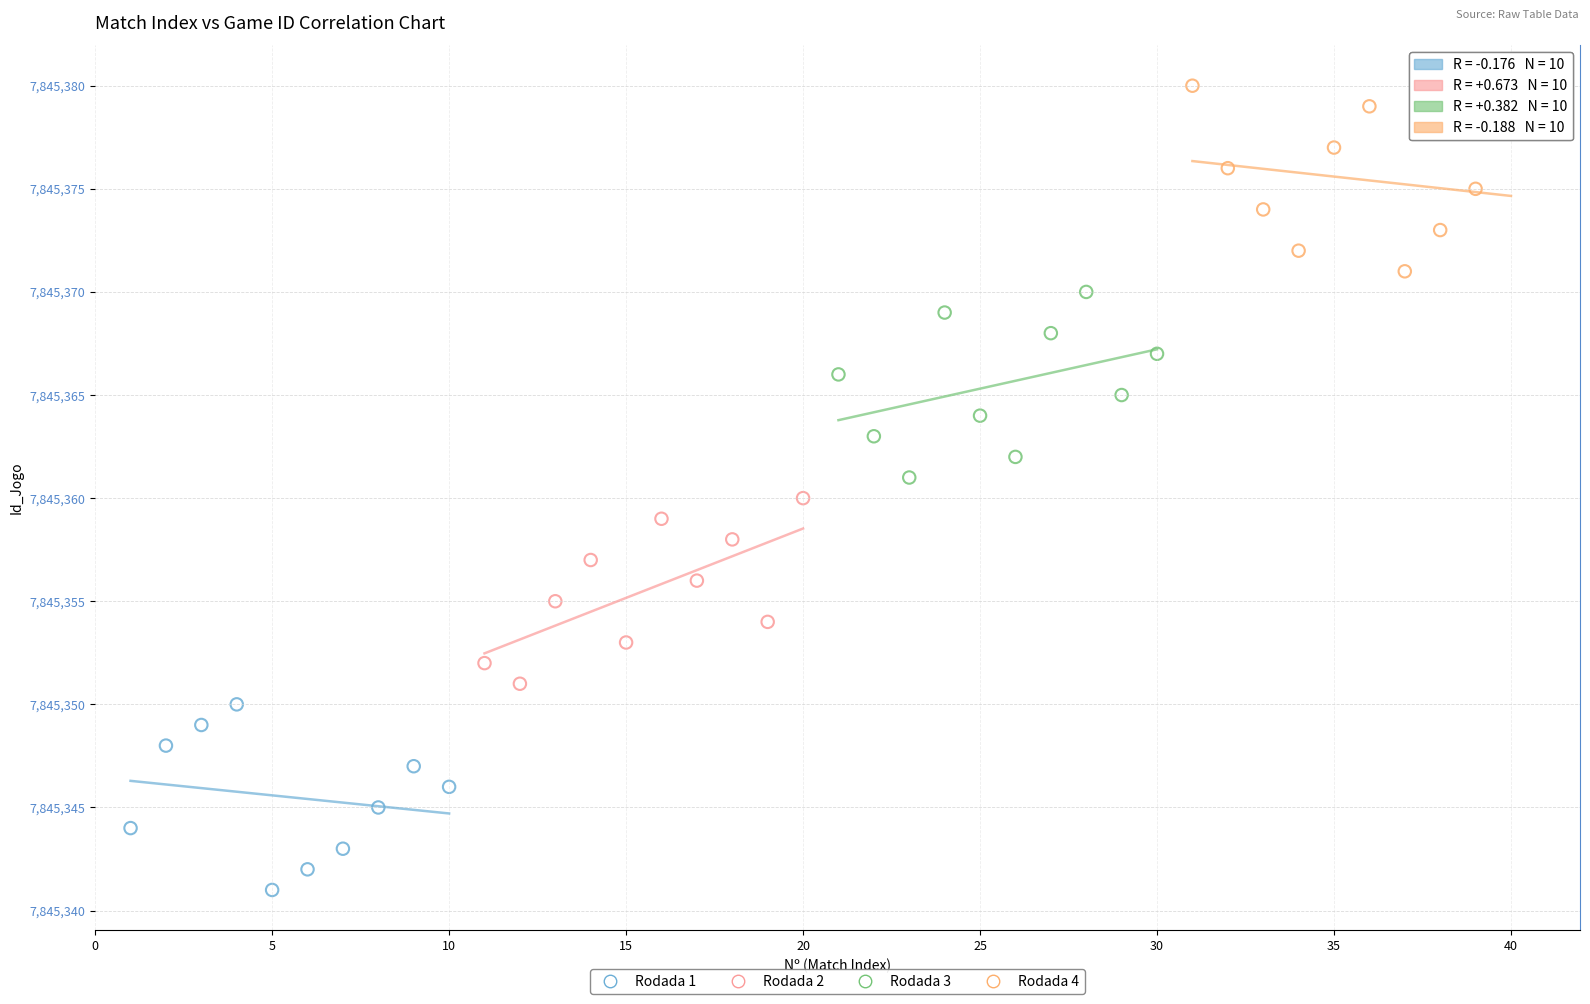

Which series contains the highest Y value?

Rodada 4